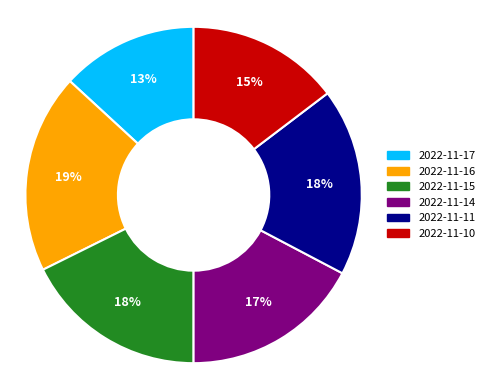

Between 2022-11-11 and 2022-11-16, which is larger?

2022-11-16